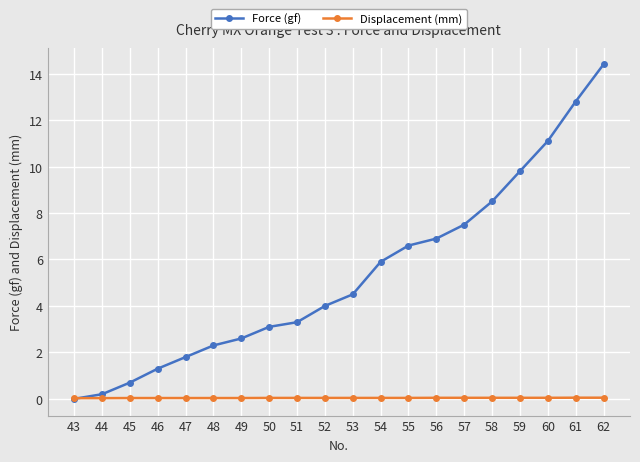

After their last crossing, which series has the higher values: Force (gf) or Displacement (mm)?

Force (gf)